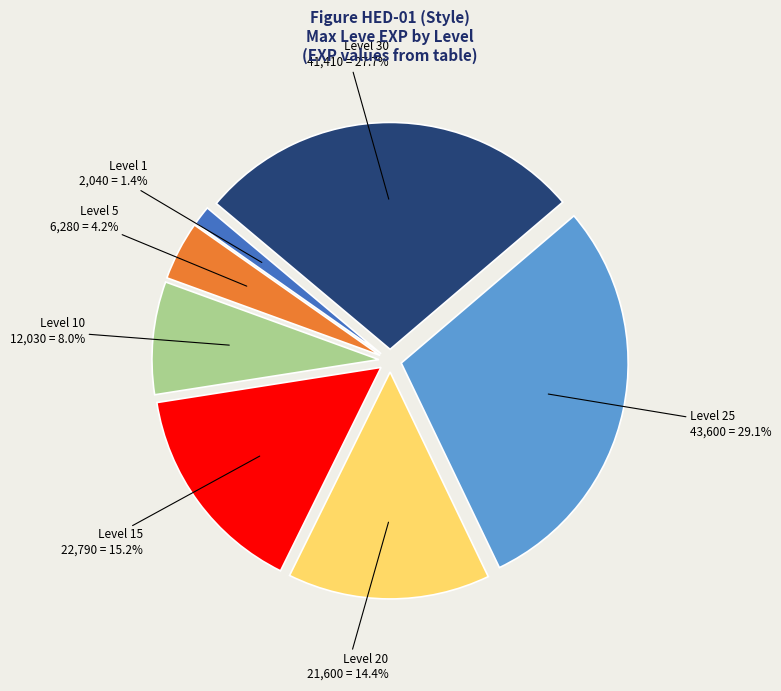

How many segments does this pie chart have?

7